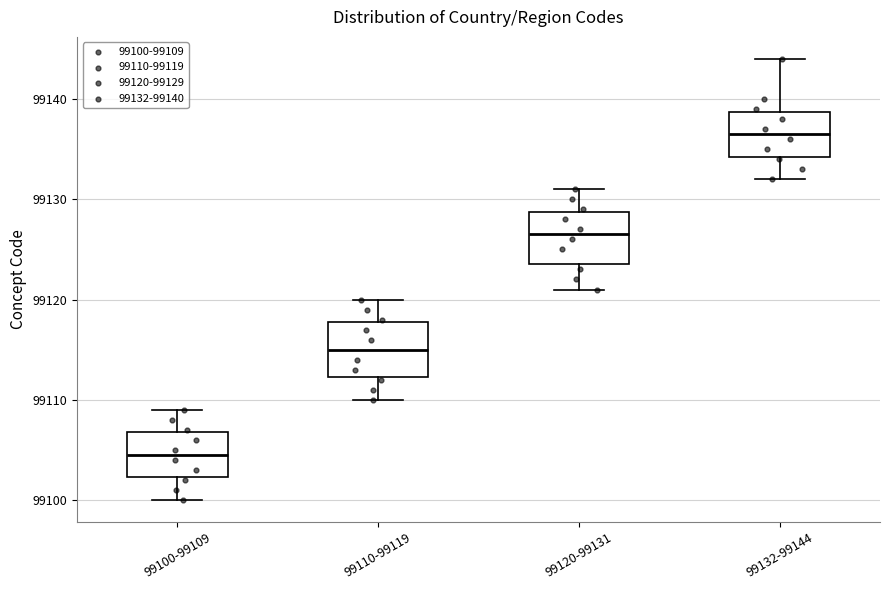

Reading left to right, read every box against the y-axis: the position of its median line, the range the box covers, and the ends of its whiskers. The values are not printed on the chart, so give them approximately, as read against the axis.

99100-99109: median 99105, box 99102 to 99107, whiskers 99100 to 99109
99110-99119: median 99115, box 99112 to 99118, whiskers 99110 to 99120
99120-99131: median 99127, box 99124 to 99129, whiskers 99121 to 99131
99132-99144: median 99137, box 99134 to 99139, whiskers 99132 to 99144